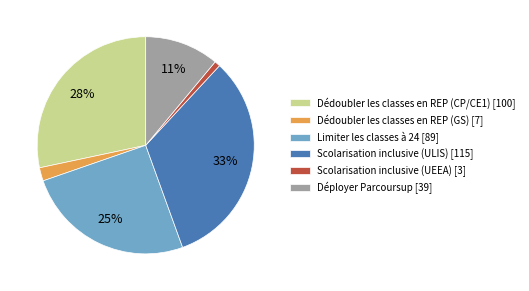

What is the ratio of the value at Déployer Parcoursup [39] to the value at Scolarisation inclusive (ULIS) [115]?

0.3